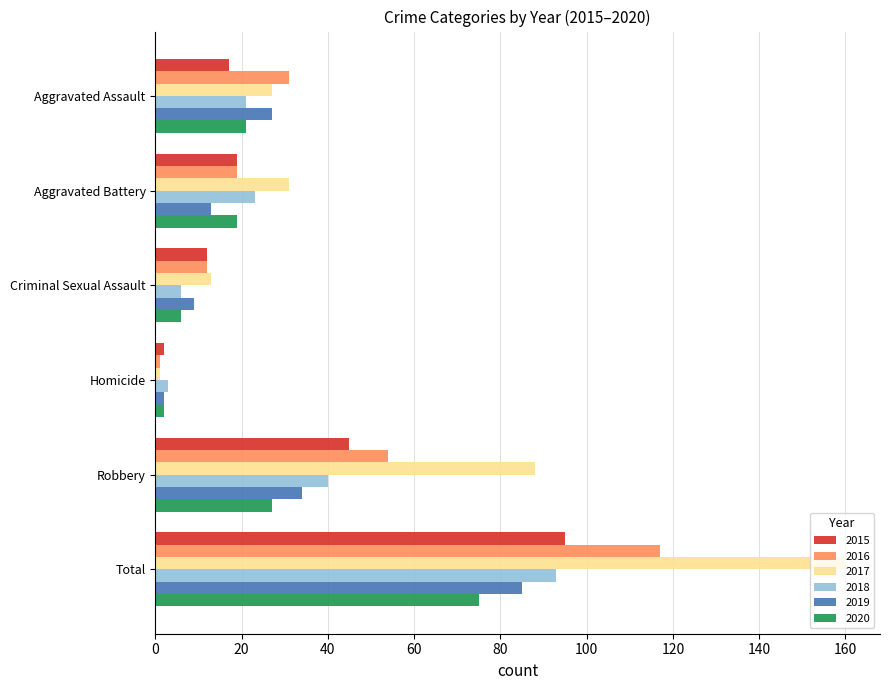

Rank the categories by 2019 value from lowest to highest.

Homicide, Criminal Sexual Assault, Aggravated Battery, Aggravated Assault, Robbery, Total